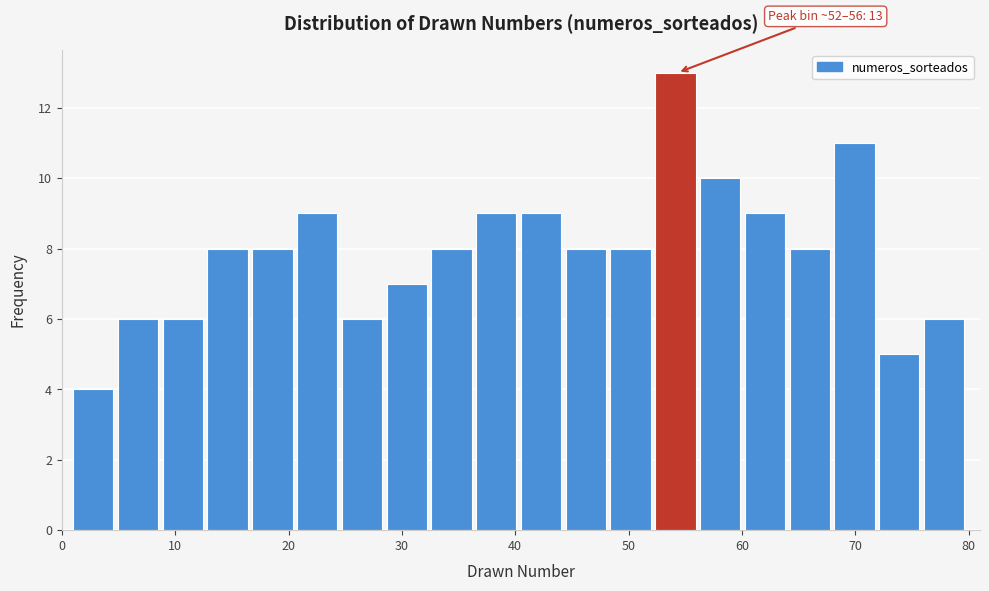

Read against the x-axis, roughly where is the centre of the tallest bar?

54